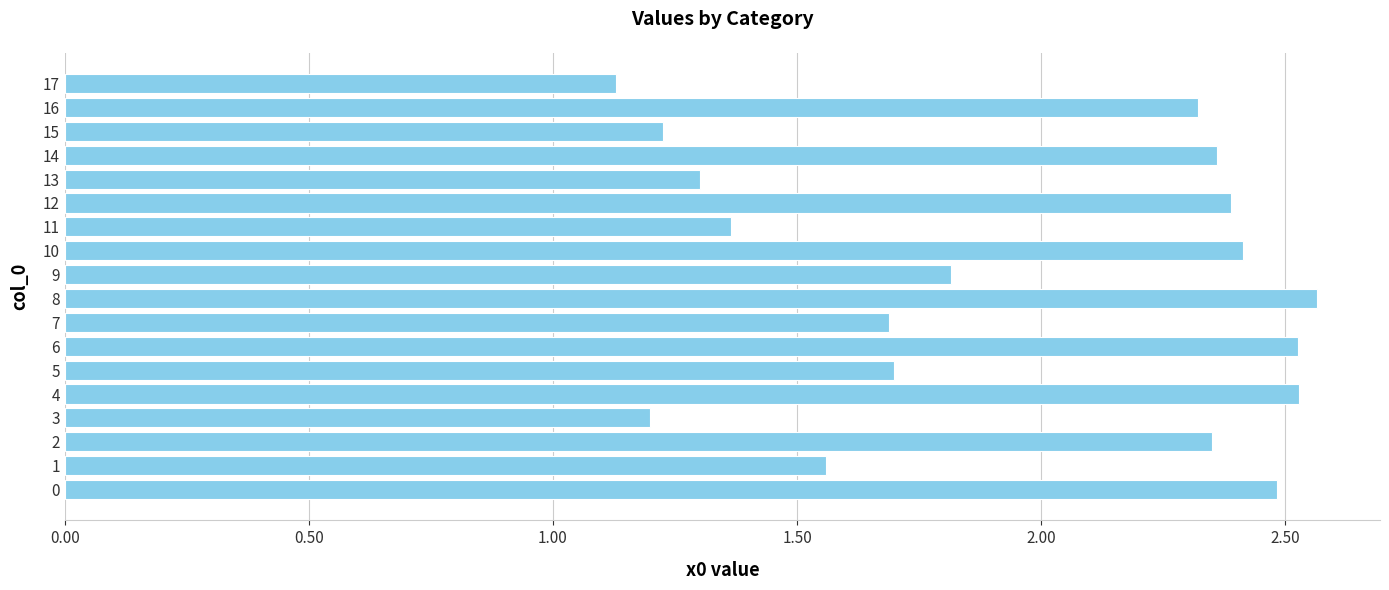

Where is the data nearest to the value 1?

17